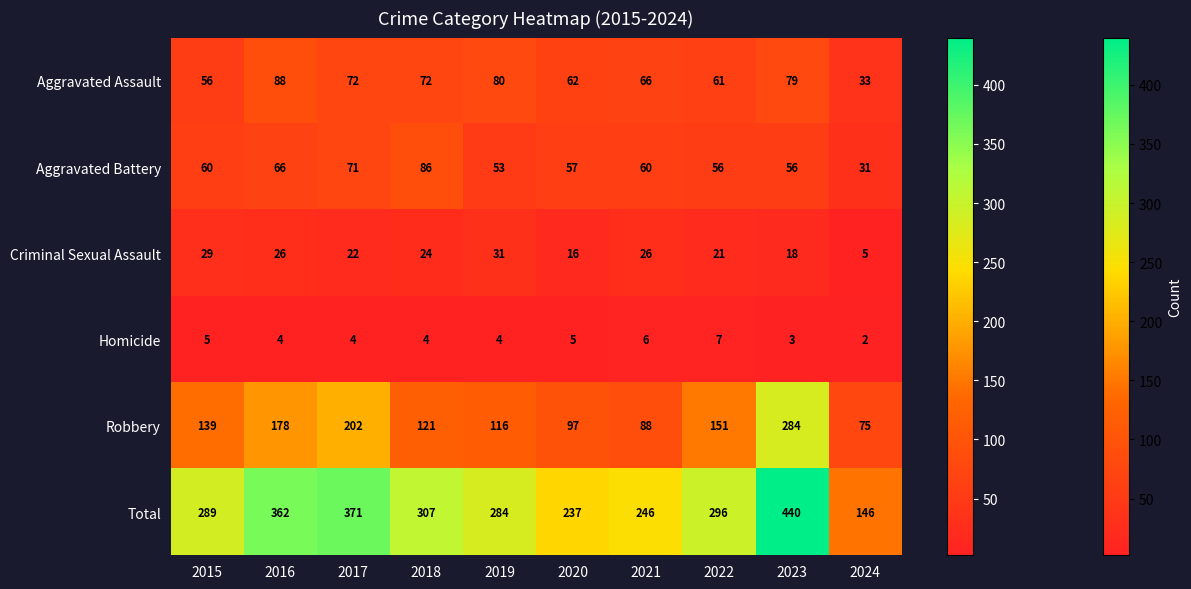

What is the difference between the highest and lowest values at 2019?

280